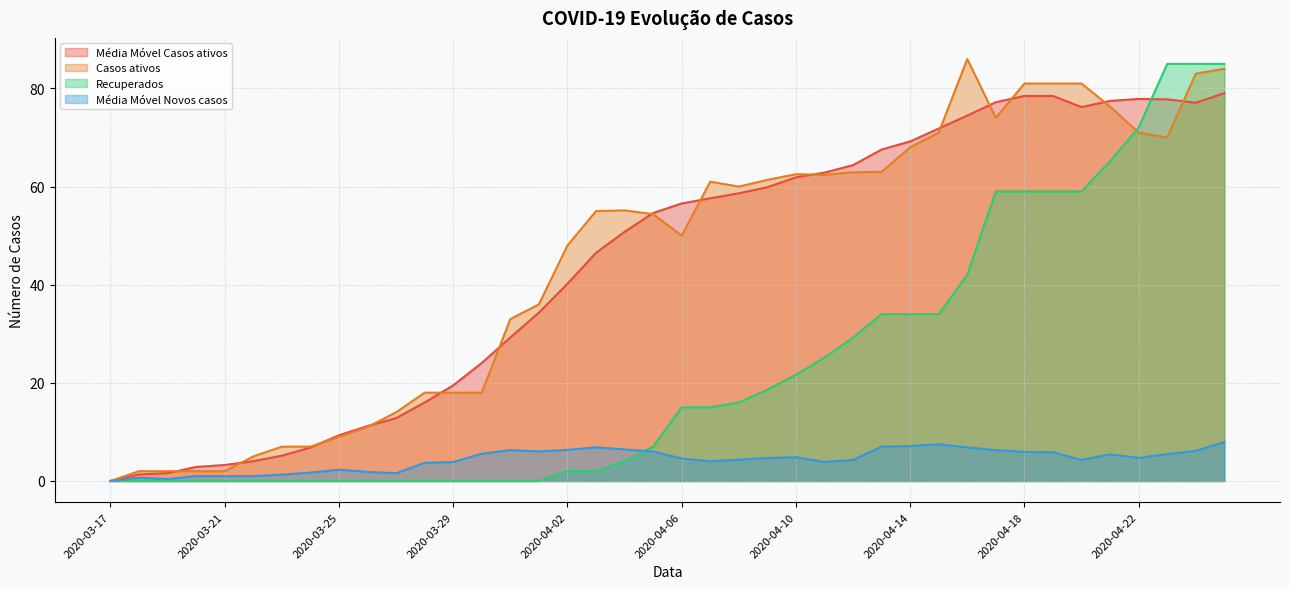

How many times do Casos ativos and Recuperados cross each other?

1